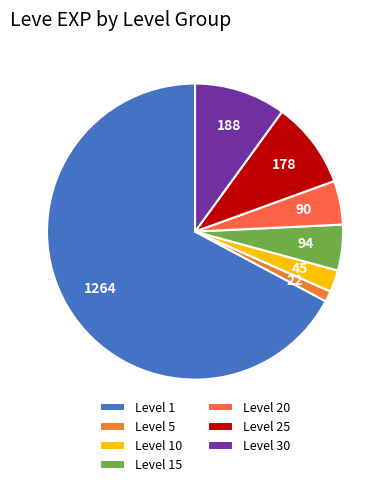

How many segments does this pie chart have?

7